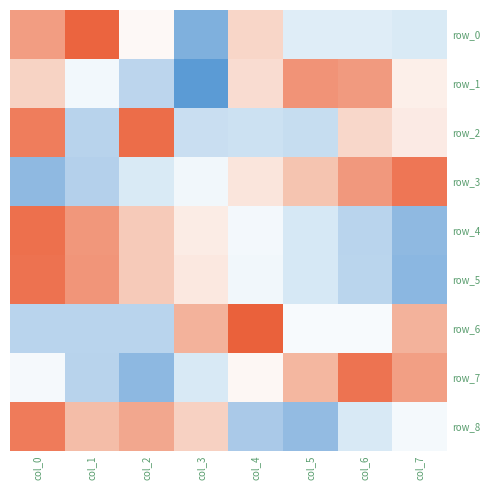

Count the number of data series in this chart.

9